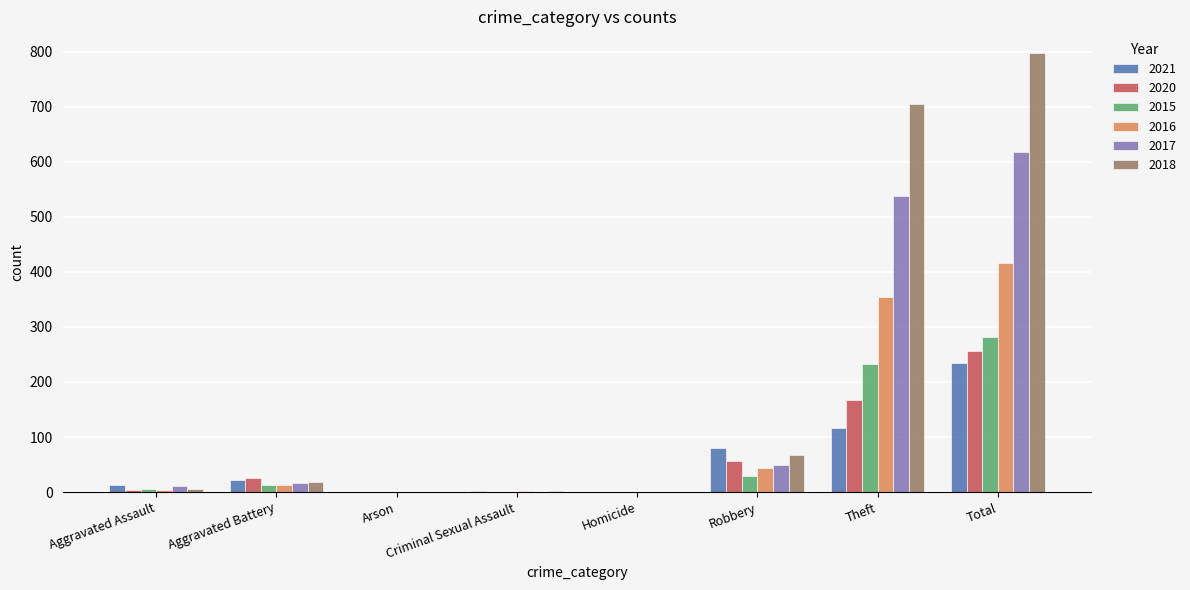

What is the approximate value of 2018 at Aggravated Battery?

18